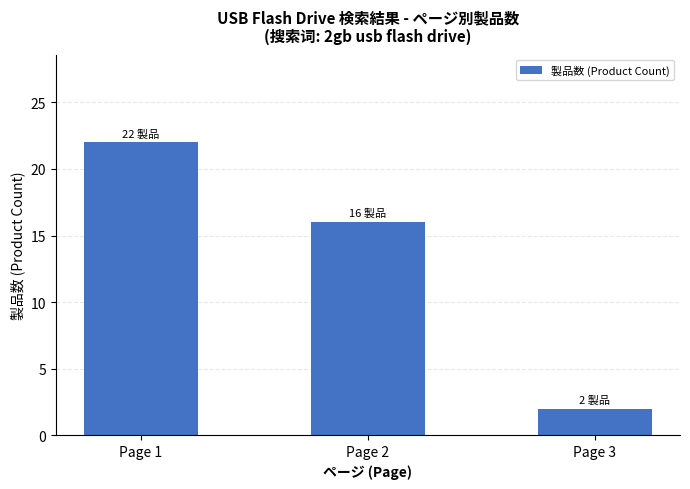

Which has a higher value, Page 2 or Page 3?

Page 2